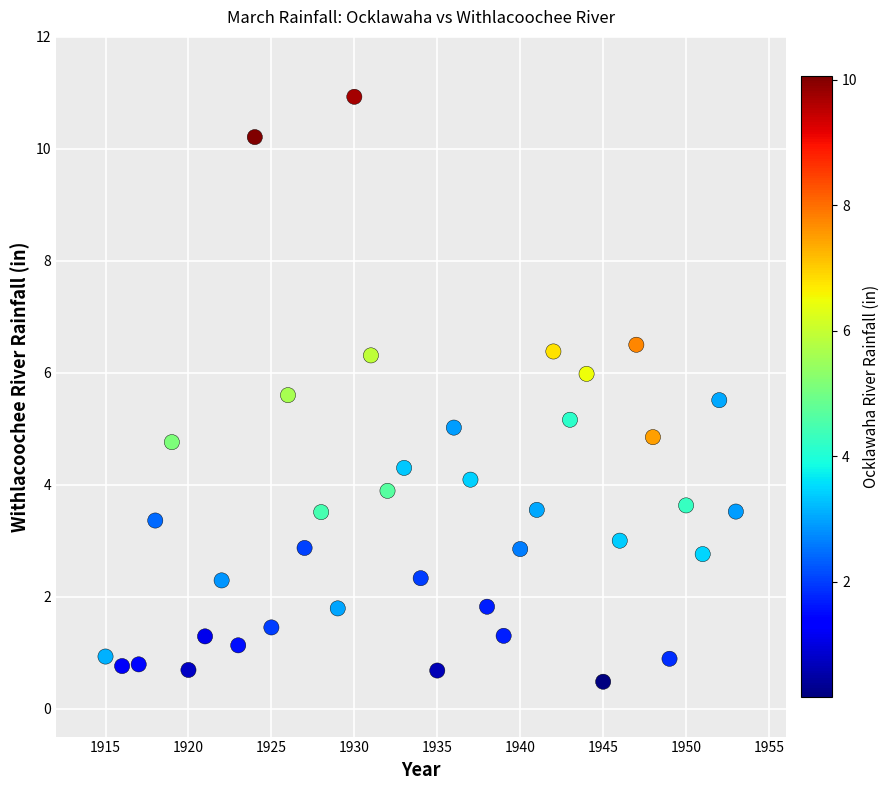

What is the range of X values (max minus min)?

38.0